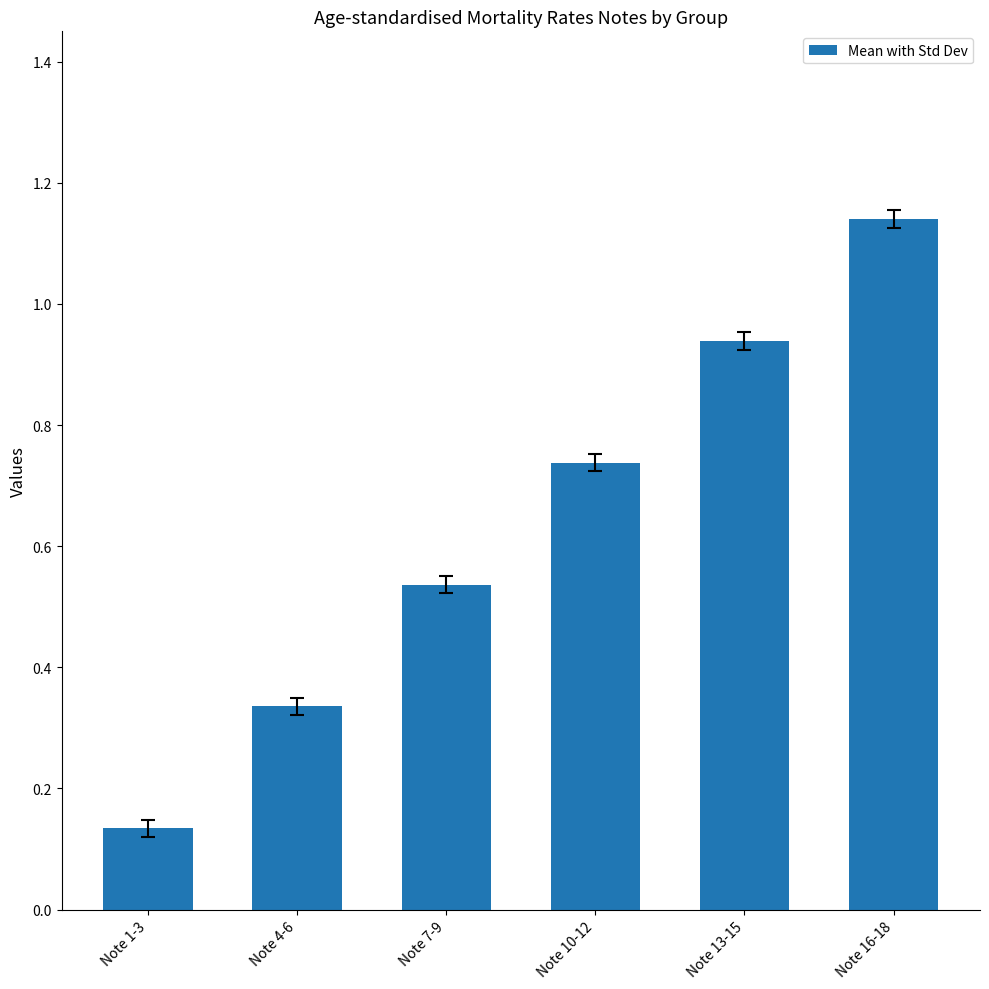

Are the bars horizontal?

No